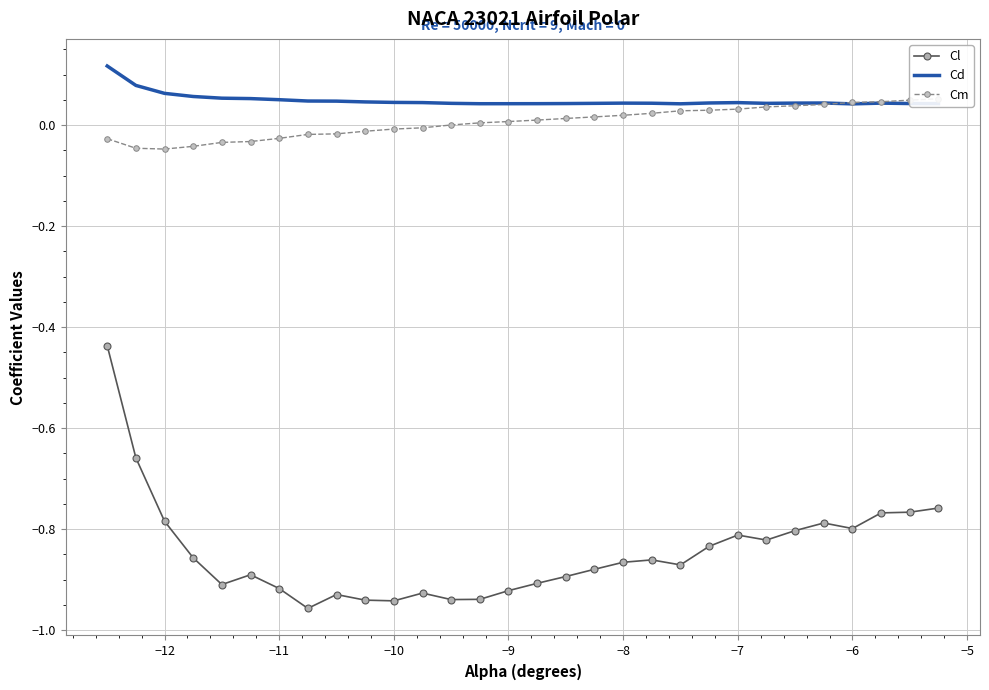

The Cl series shows -1.6 at −8. True or false?

False